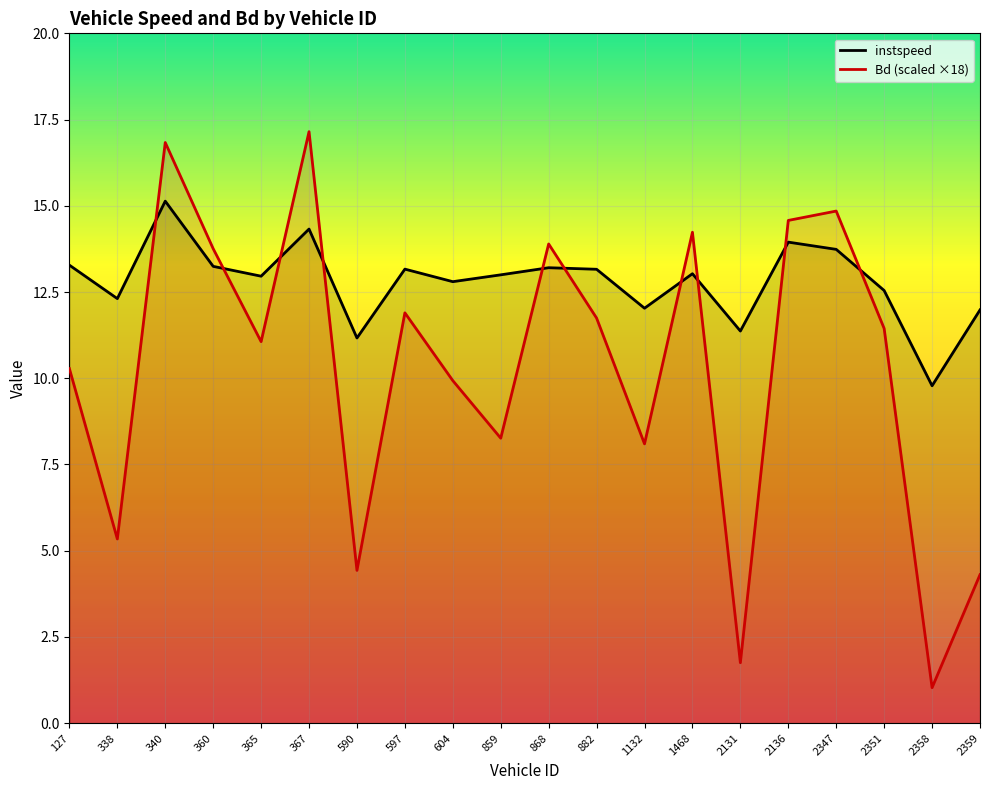

What is the minimum value for Bd?

1.0